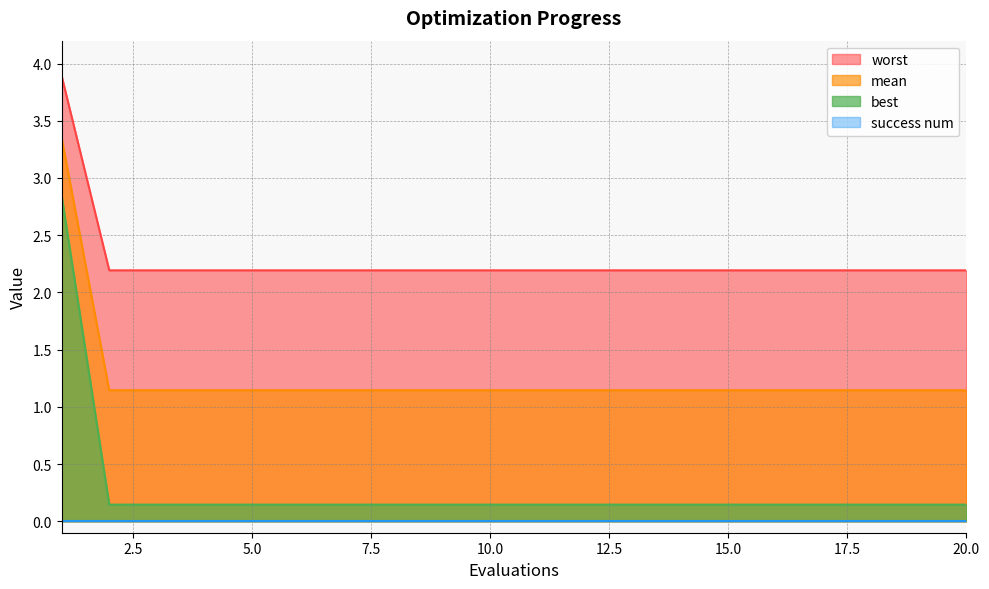

What is the difference between the highest and lowest values at 15.0?

2.2